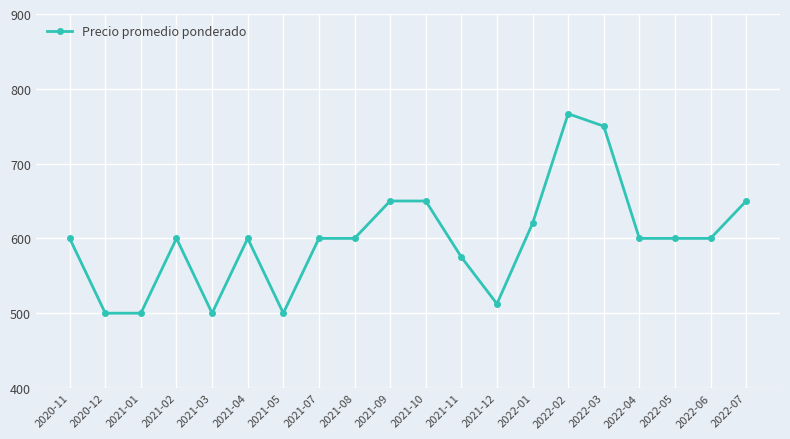

What is the value of the 9th point from the left?

600.0